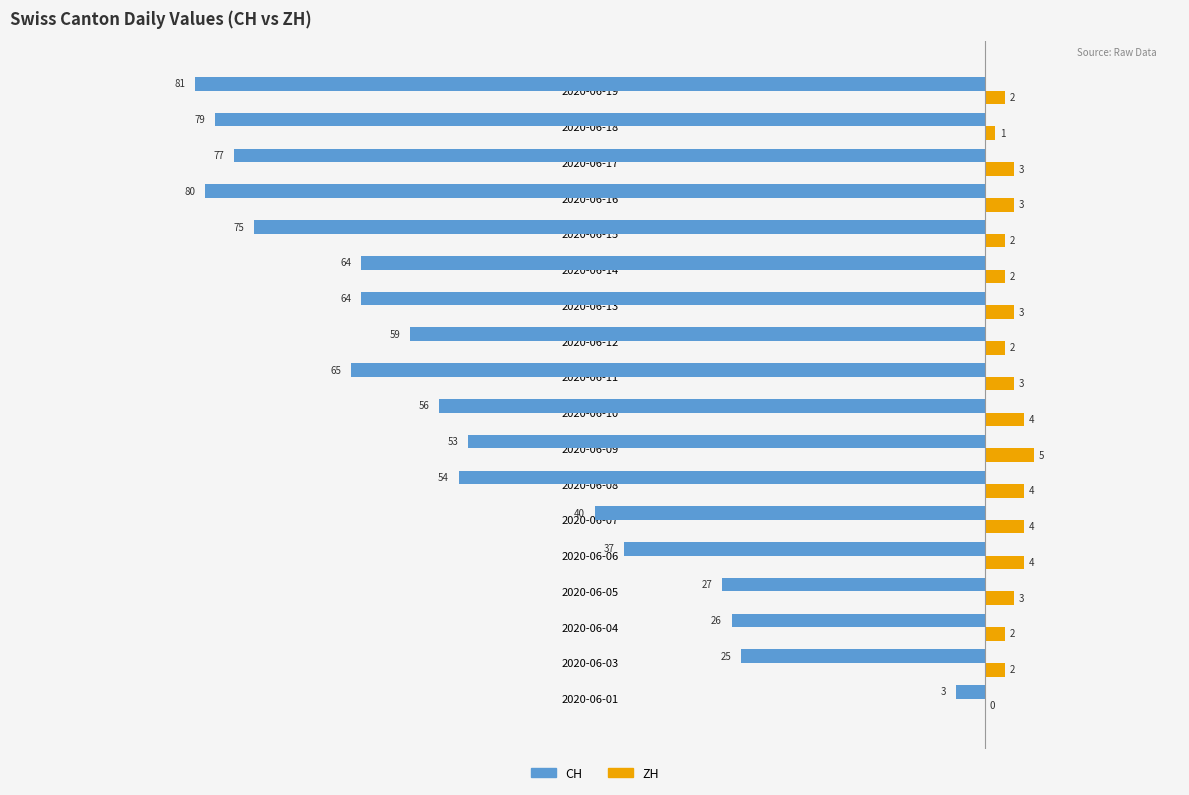

List the series in order of their peak value, lowest first.

ZH, CH